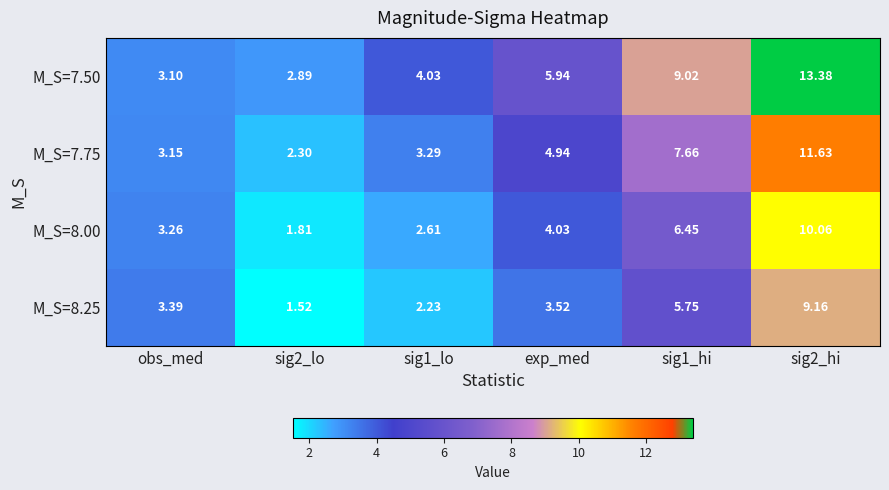

Is the value of M_S=8.25 at sig2_lo greater than the value of M_S=7.75 at sig1_lo?

No